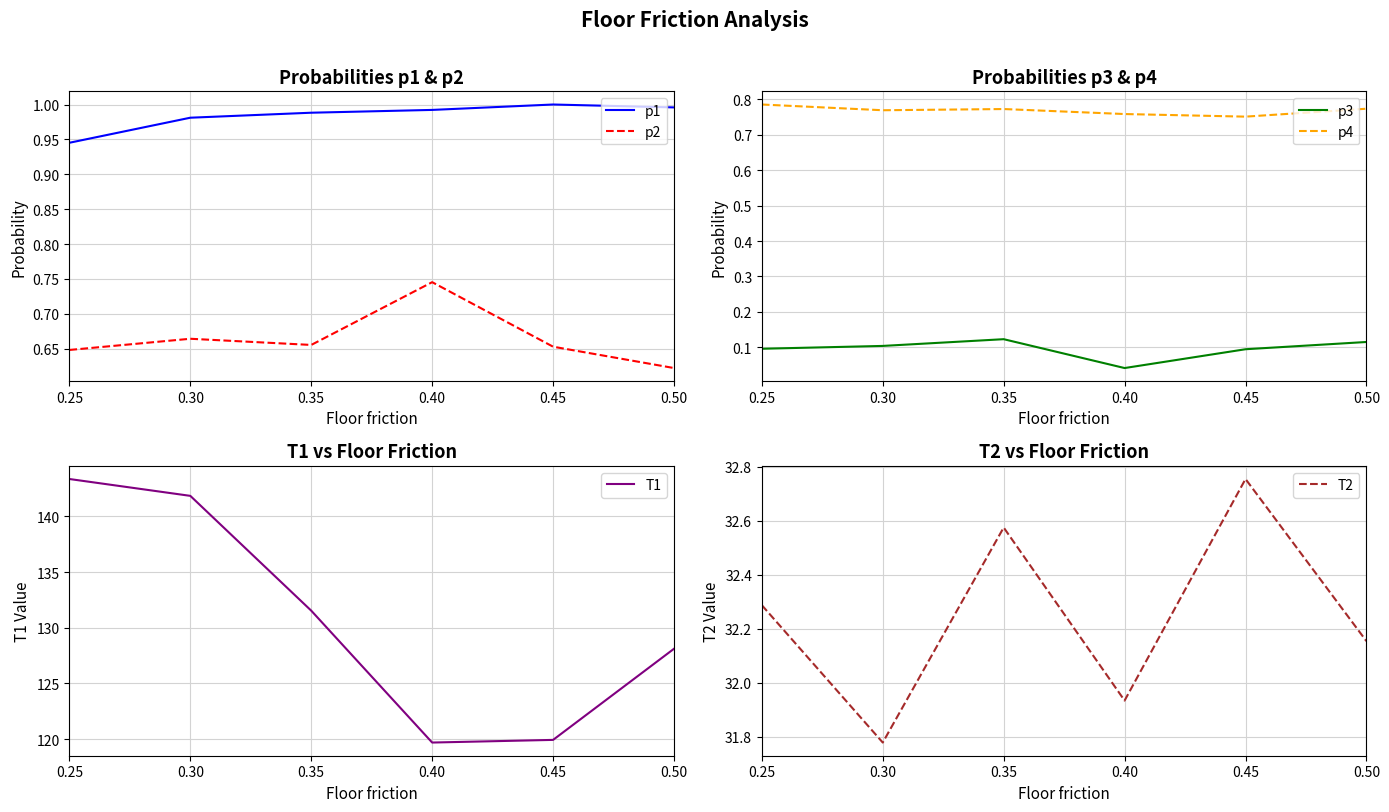

Reading left to right, extract all data points from this chart.

p1: 0.9	1.0	1.0	1.0	1.0	1.0
p2: 0.6	0.7	0.7	0.7	0.7	0.6
p3: 0.1	0.1	0.1	0.0	0.1	0.1
p4: 0.8	0.8	0.8	0.8	0.8	0.8
T1: 143.3	141.8	131.5	119.7	119.9	128.1
T2: 32.3	31.8	32.6	31.9	32.8	32.2